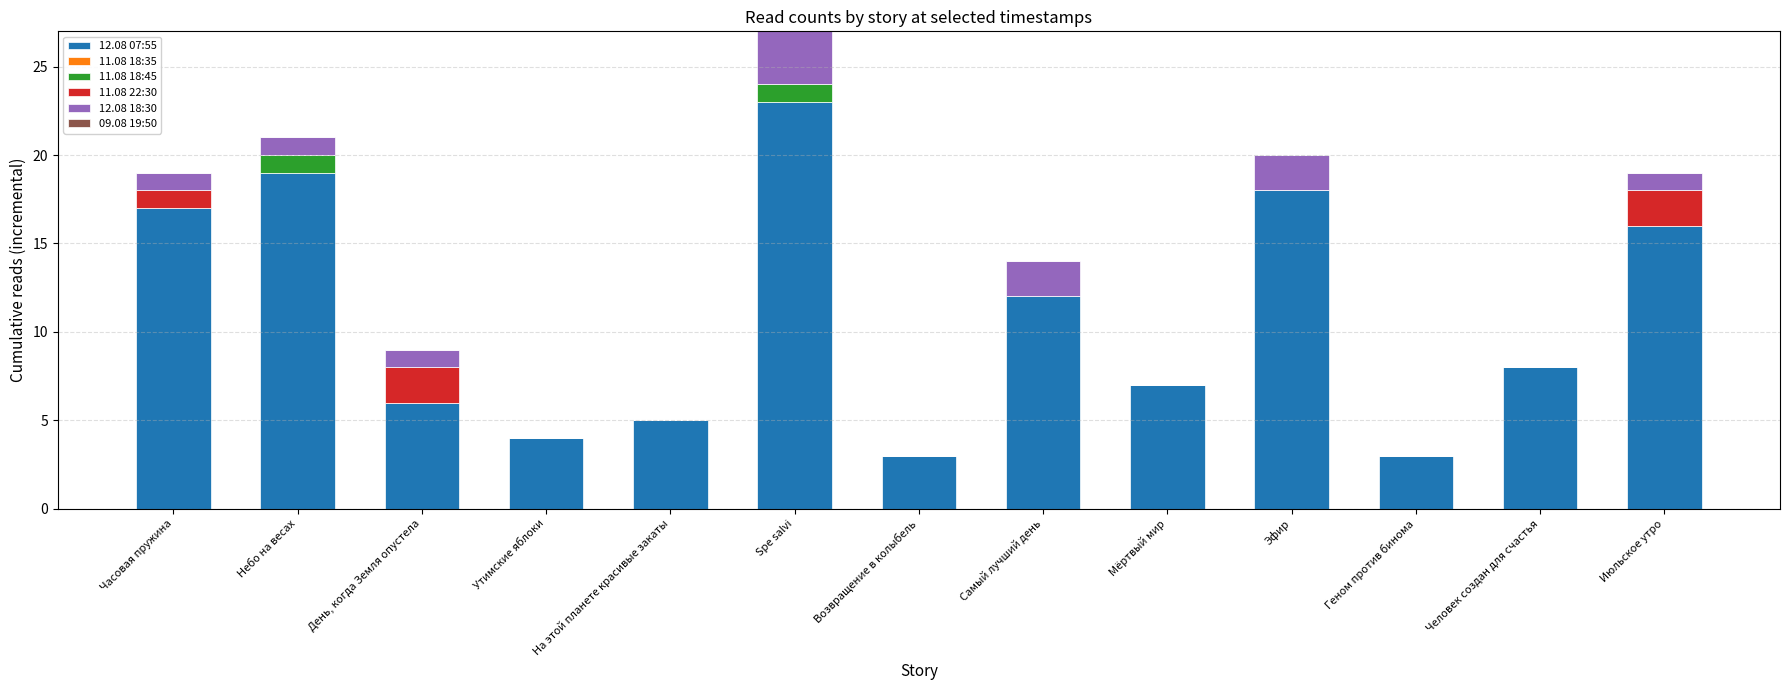

What is the total value across all series at Мёртвый мир?

7